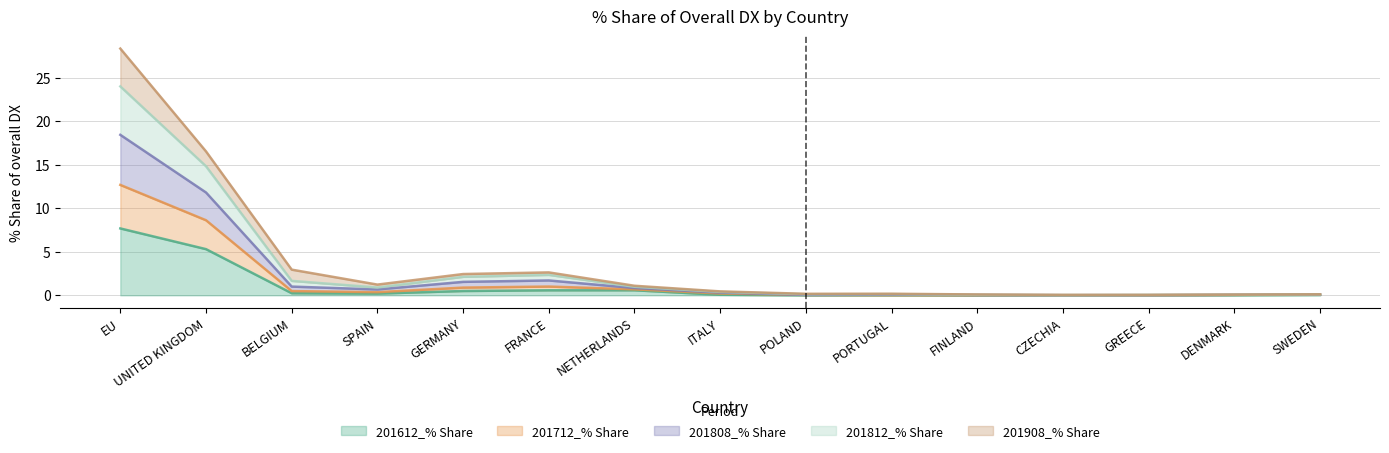

Does the chart have visible grid lines?

Yes